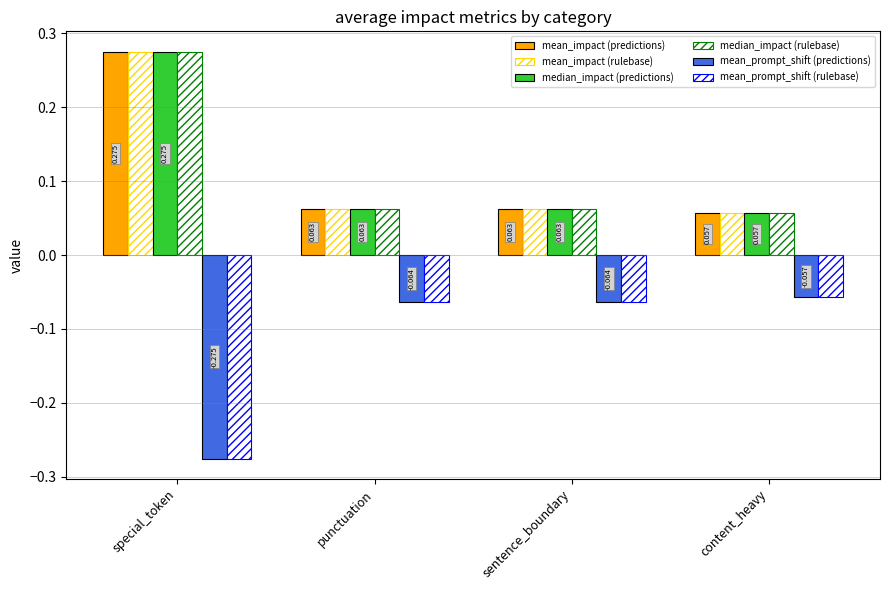

What is the maximum value for mean_impact (rulebase)?

0.3